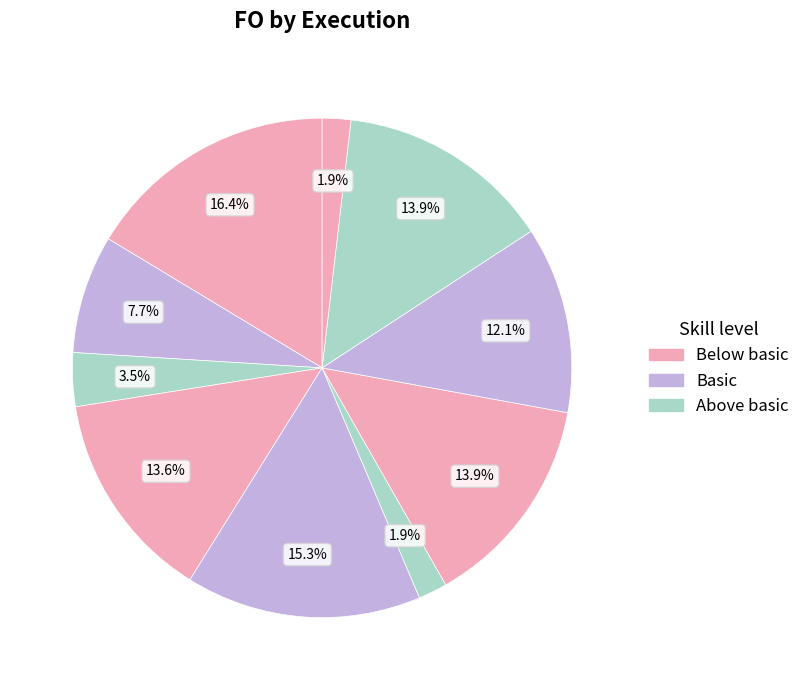

How many segments does this pie chart have?

10